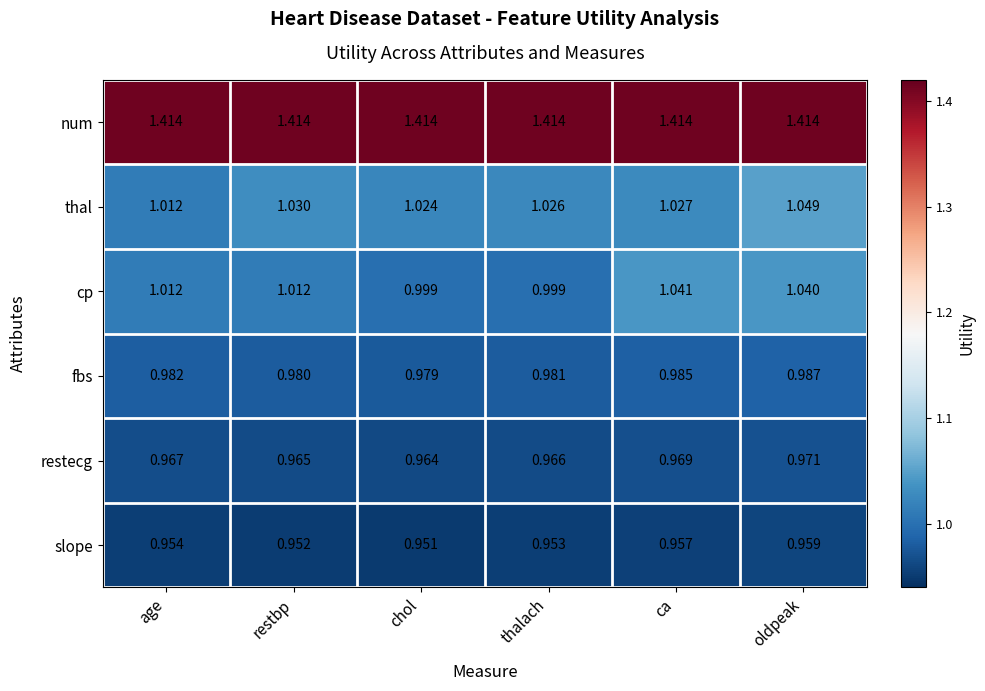

Between chol and oldpeak, which series saw the biggest shift?

cp